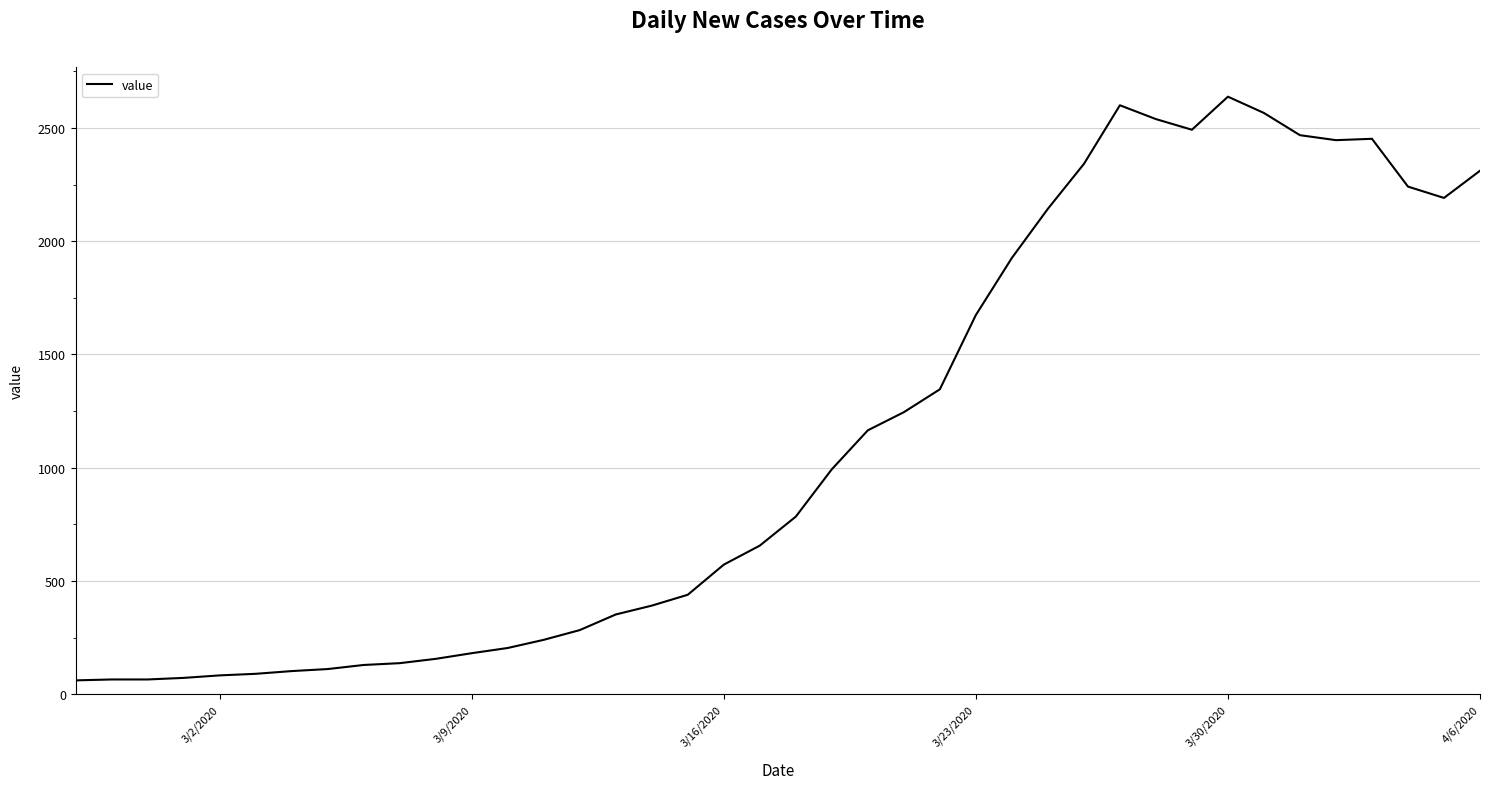

What is the difference between the maximum and minimum values?

2577